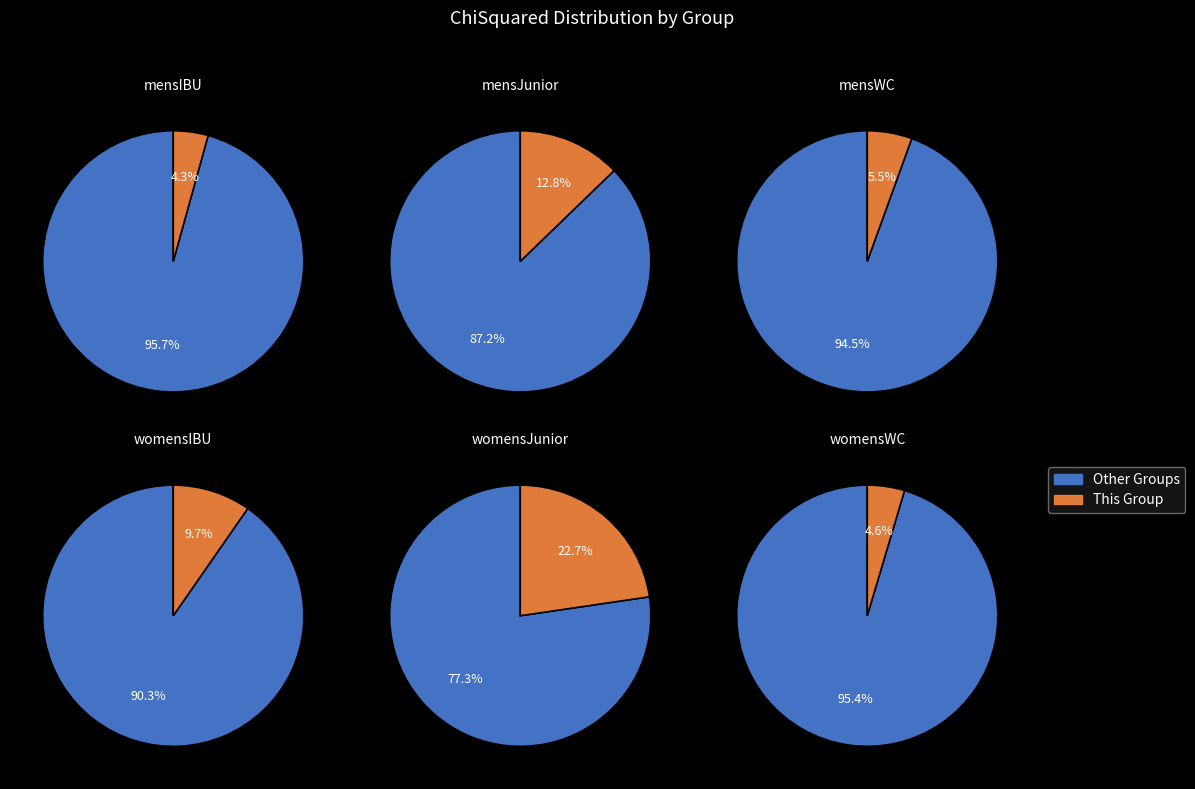

What is the smallest slice in the pie chart?

mensIBU